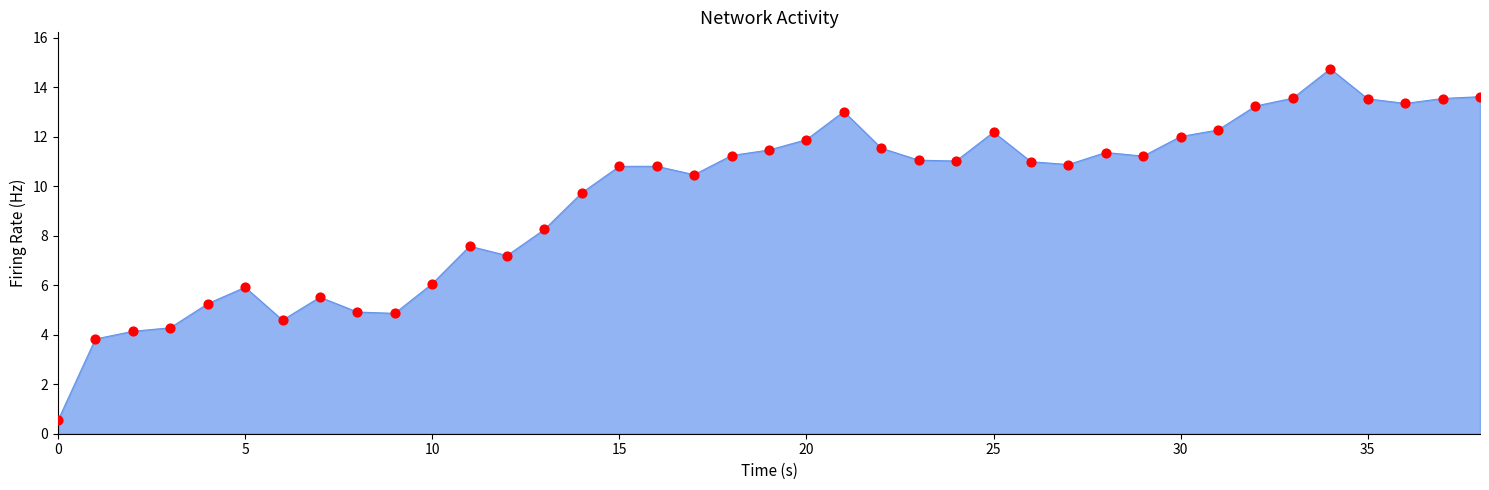

What is the smallest value displayed?

0.5